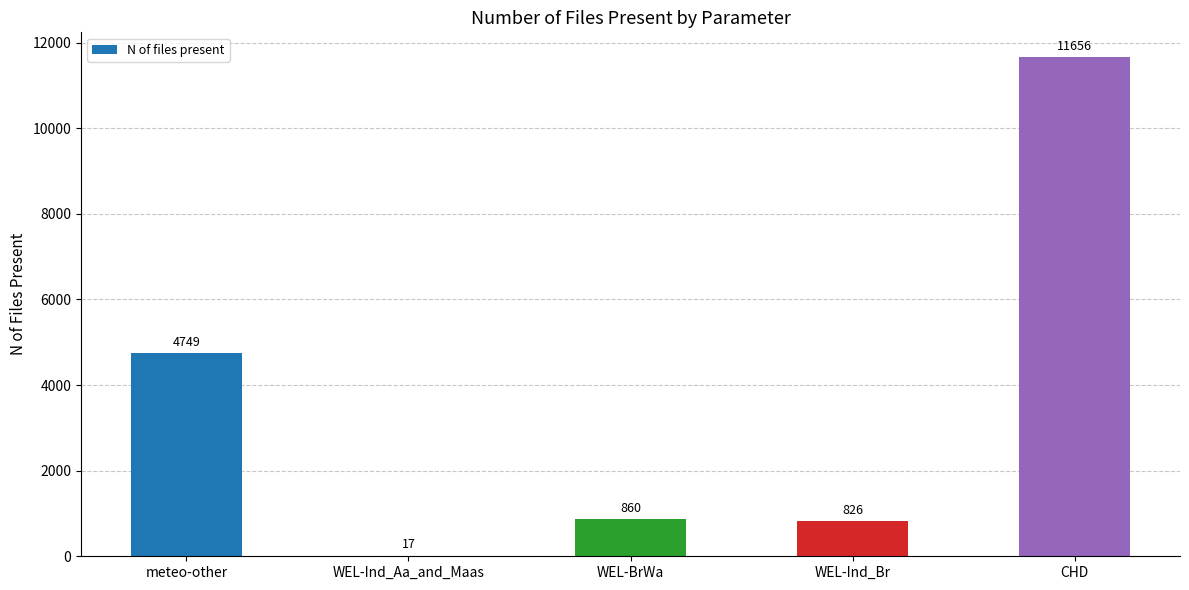

Reading left to right, what are all the values shown in this chart?

meteo-other=4749	WEL-Ind_Aa_and_Maas=17	WEL-BrWa=860	WEL-Ind_Br=826	CHD=11656